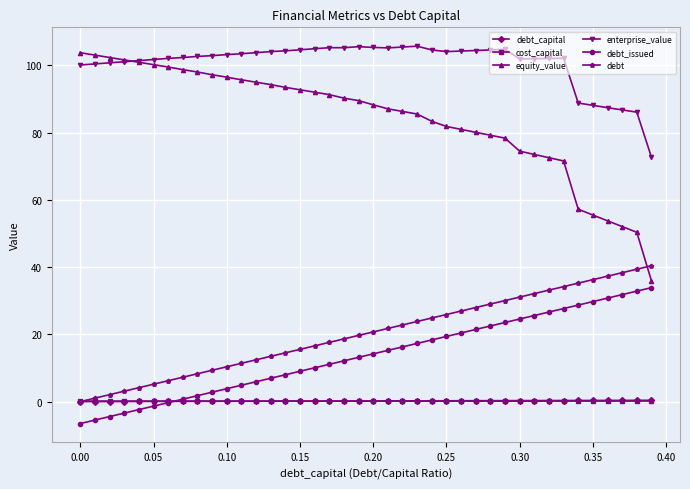

True or false: cost_capital has more than 1 interior local peaks.

True